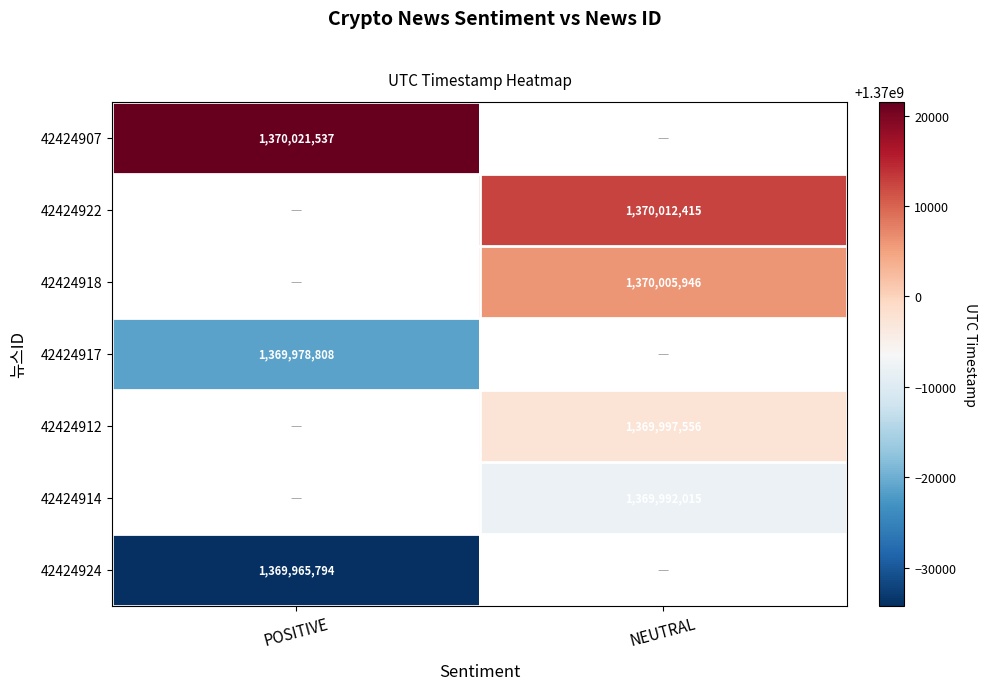

True or false: 42424912 has a value of 1849185526 at NEUTRAL.

False